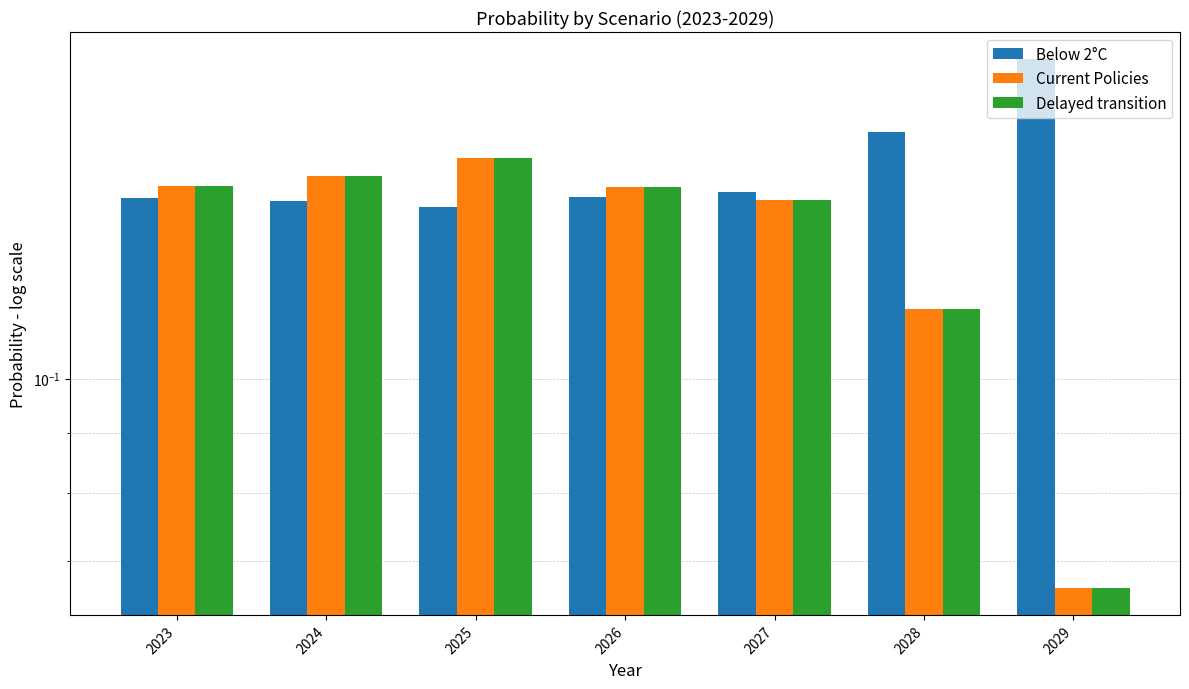

Between 2028 and 2029, which series saw the biggest shift?

Current Policies